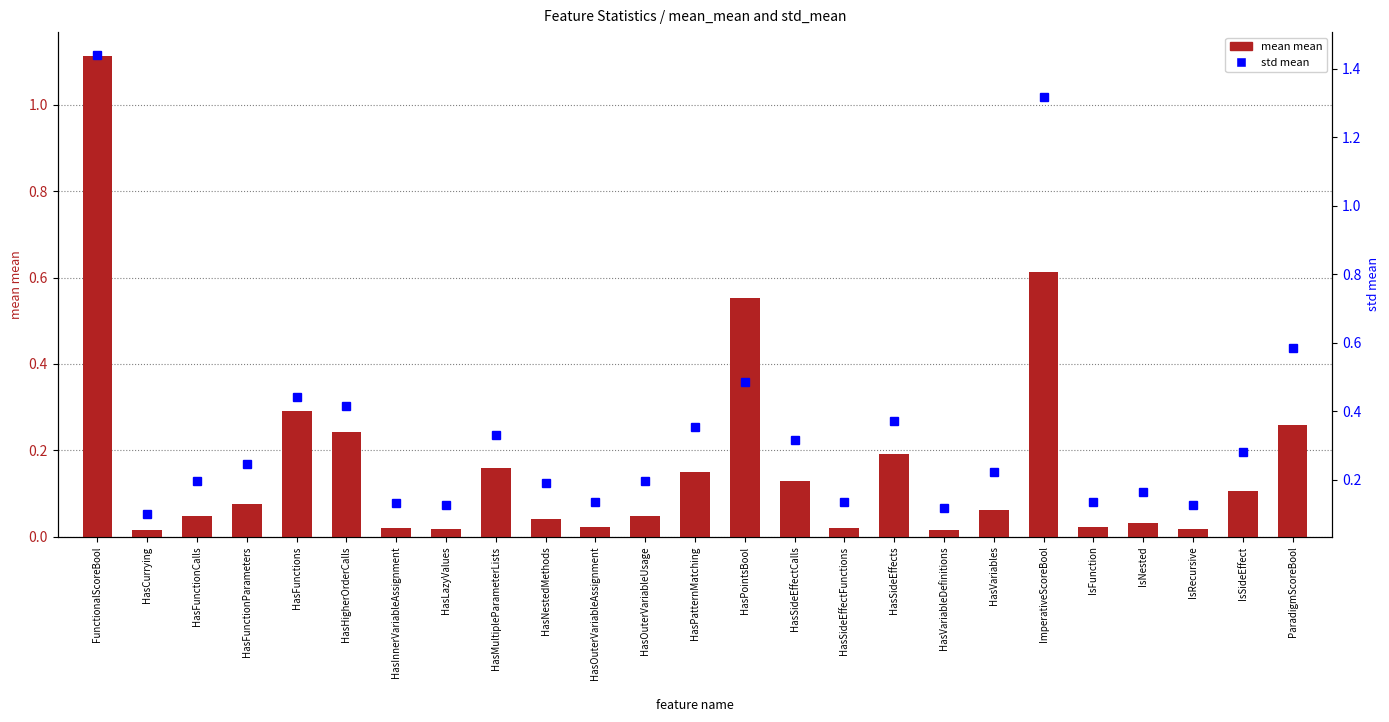

Reading left to right, extract all data points from this chart.

mean mean: FunctionalScoreBool=1.1	HasCurrying=0.0	HasFunctionCalls=0.0	HasFunctionParameters=0.1	HasFunctions=0.3	HasHigherOrderCalls=0.2	HasInnerVariableAssignment=0.0	HasLazyValues=0.0	HasMultipleParameterLists=0.2	HasNestedMethods=0.0	HasOuterVariableAssignment=0.0	HasOuterVariableUsage=0.0	HasPatternMatching=0.1	HasPointsBool=0.6	HasSideEffectCalls=0.1	HasSideEffectFunctions=0.0	HasSideEffects=0.2	HasVariableDefinitions=0.0	HasVariables=0.1	ImperativeScoreBool=0.6	IsFunction=0.0	IsNested=0.0	IsRecursive=0.0	IsSideEffect=0.1	ParadigmScoreBool=0.3
std mean: FunctionalScoreBool=1.4	HasCurrying=0.1	HasFunctionCalls=0.2	HasFunctionParameters=0.2	HasFunctions=0.4	HasHigherOrderCalls=0.4	HasInnerVariableAssignment=0.1	HasLazyValues=0.1	HasMultipleParameterLists=0.3	HasNestedMethods=0.2	HasOuterVariableAssignment=0.1	HasOuterVariableUsage=0.2	HasPatternMatching=0.4	HasPointsBool=0.5	HasSideEffectCalls=0.3	HasSideEffectFunctions=0.1	HasSideEffects=0.4	HasVariableDefinitions=0.1	HasVariables=0.2	ImperativeScoreBool=1.3	IsFunction=0.1	IsNested=0.2	IsRecursive=0.1	IsSideEffect=0.3	ParadigmScoreBool=0.6